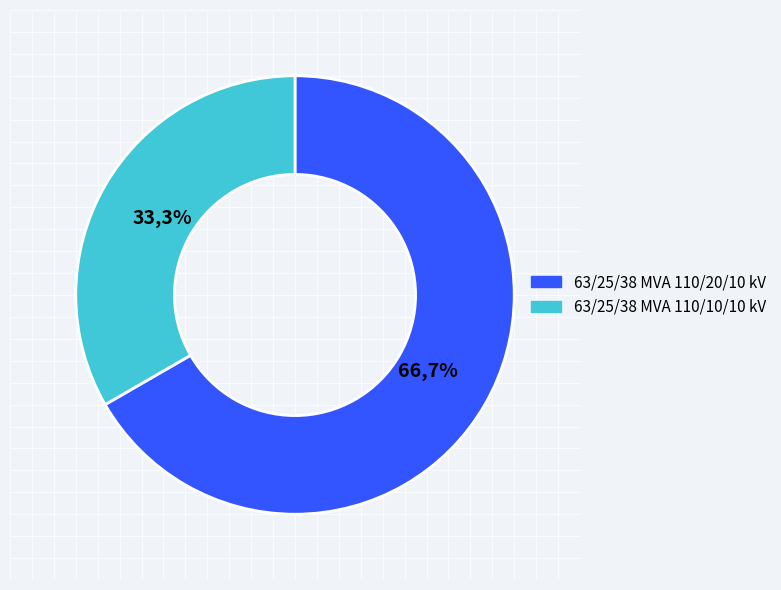

Is it true that 63/25/38 MVA 110/10/10 kV is 43% of the pie?

False